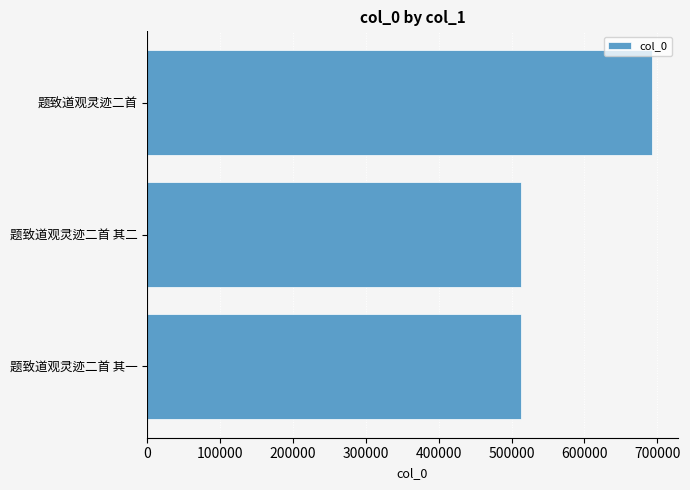

At which category does the chart reach its peak across all series?

题致道观灵迹二首